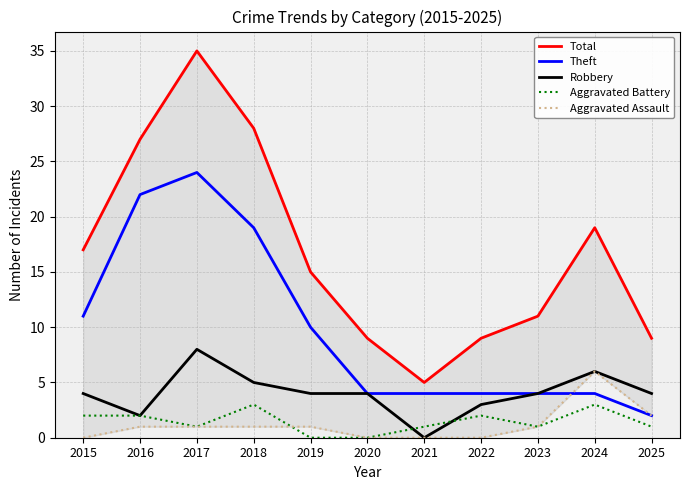

How many lines are shown in the chart?

5